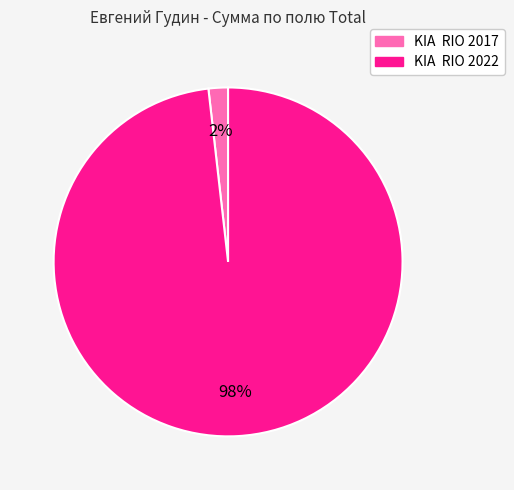

How many segments does this pie chart have?

2